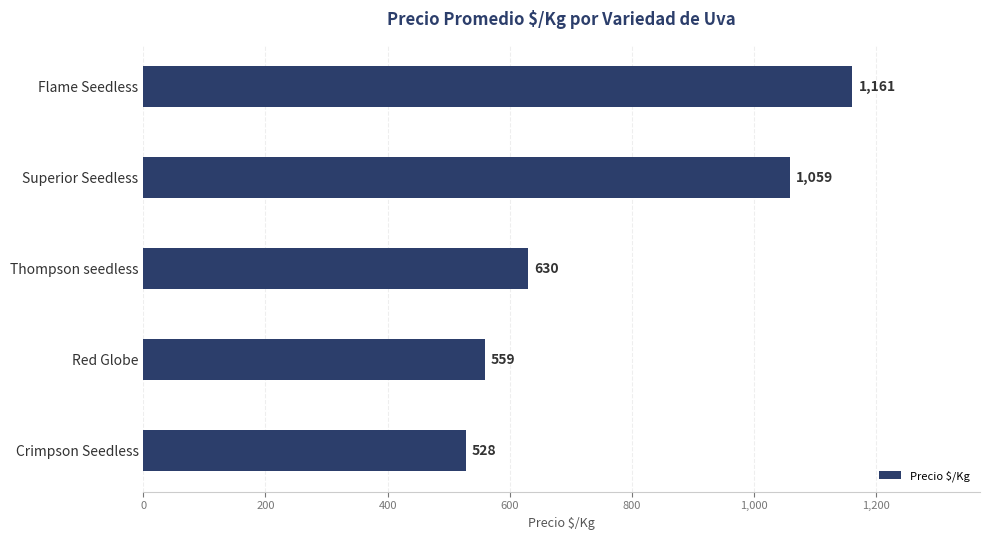

Rank the categories by value from lowest to highest.

Crimpson Seedless, Red Globe, Thompson seedless, Superior Seedless, Flame Seedless